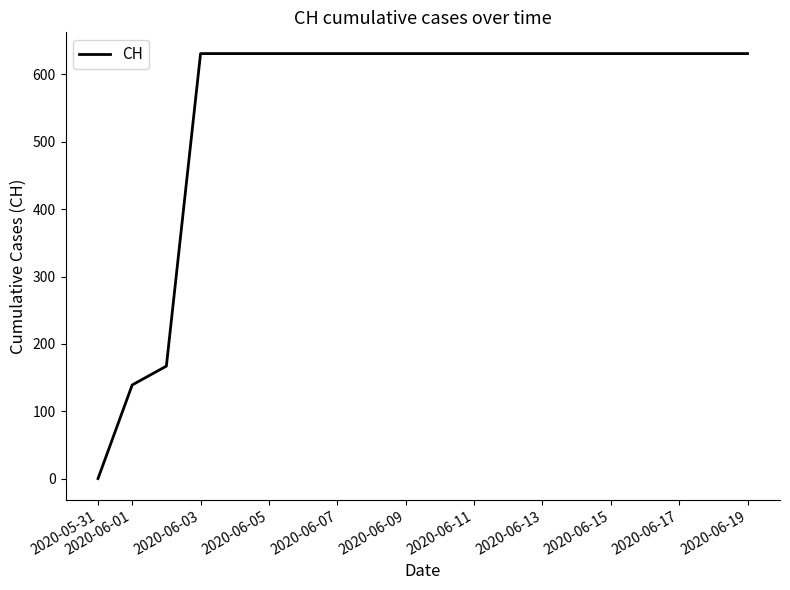

What is the difference between the maximum and minimum values?

631